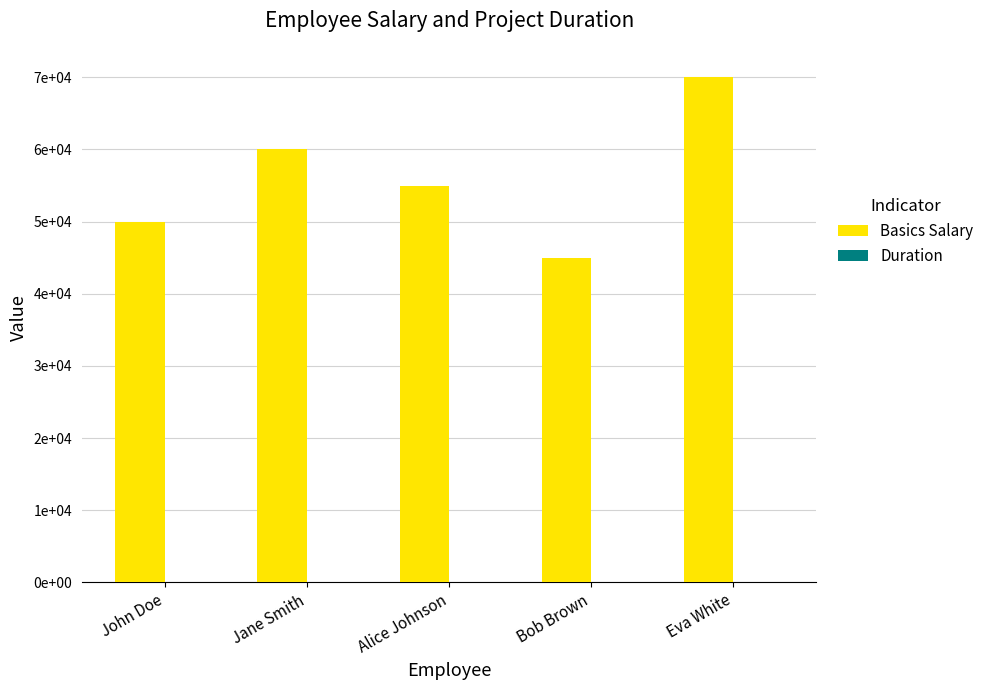

List the series in order of their overall mean, highest first.

Basics Salary, Duration